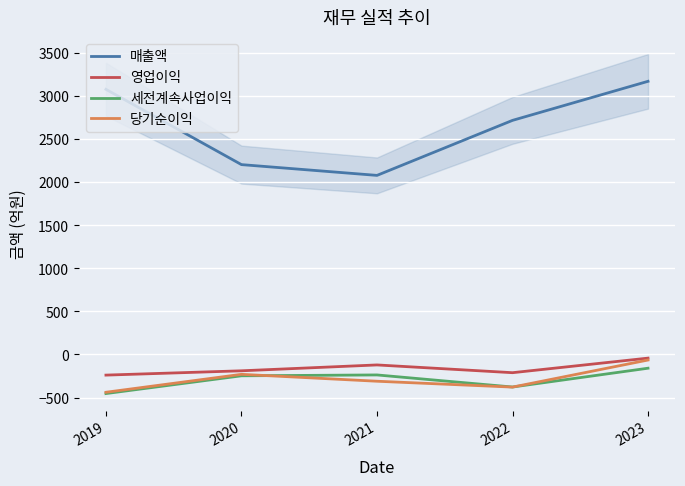

How many lines are shown in the chart?

4